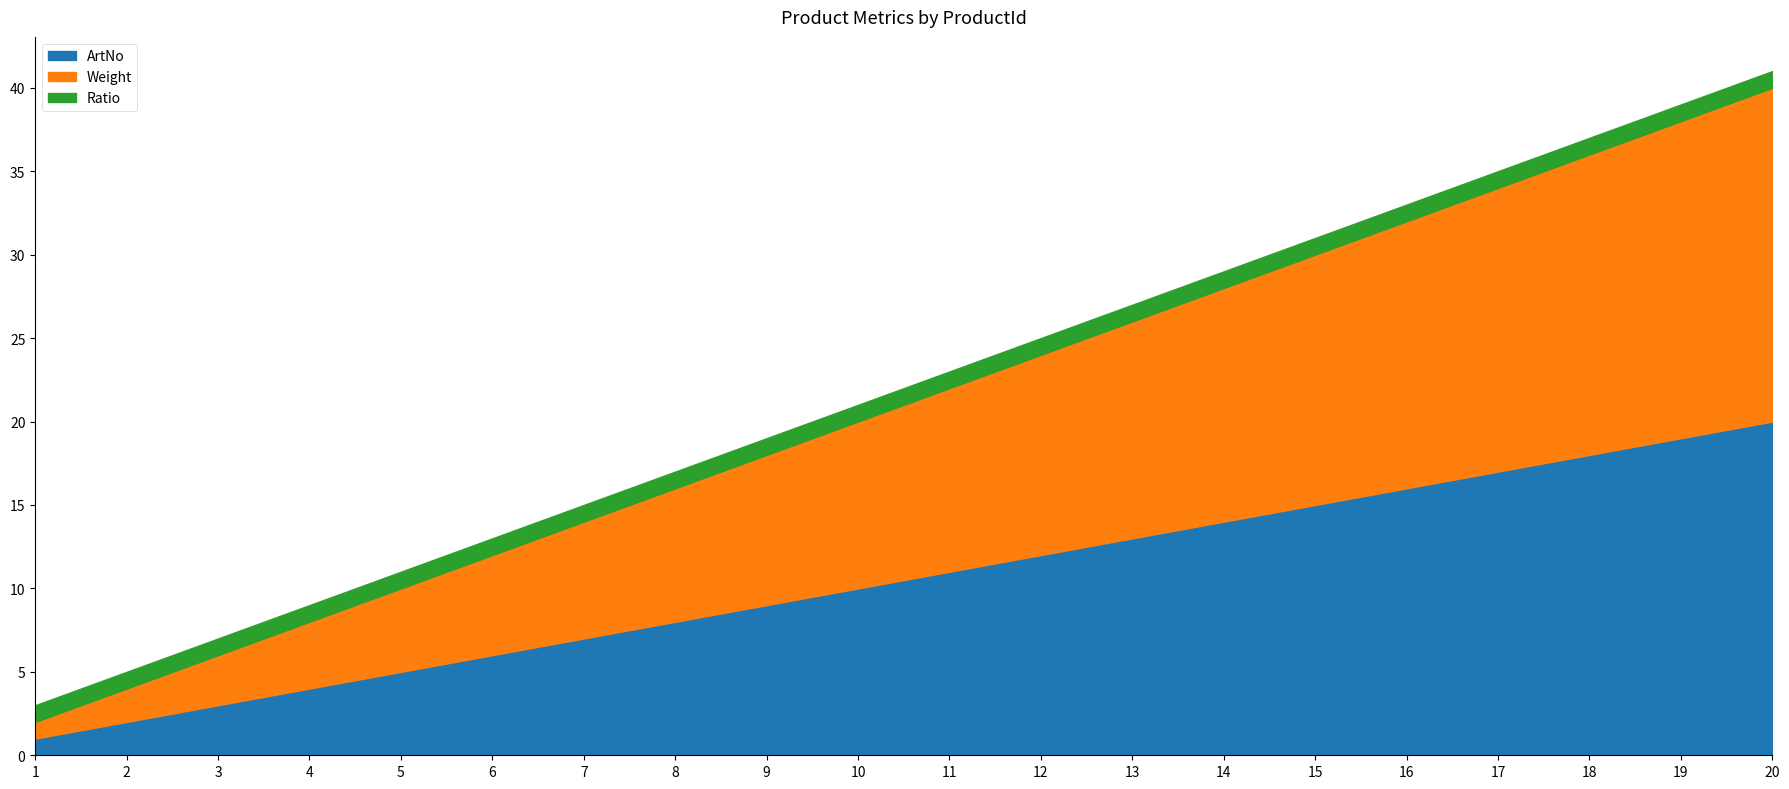

Count the number of categories in the chart.

20